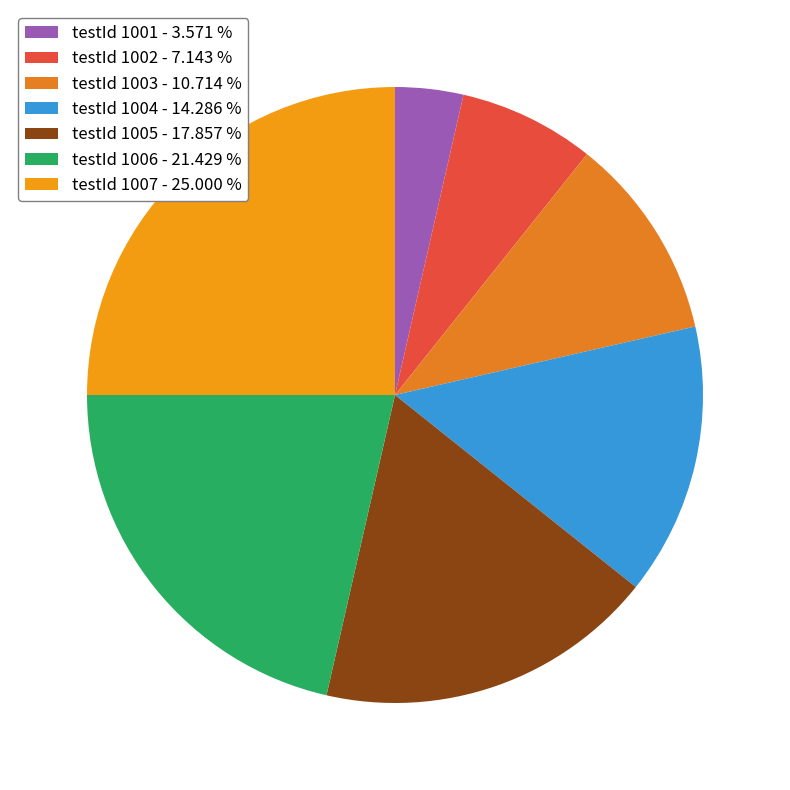

To the nearest percent, what is the difference between the largest and smallest slice percentages?

21%